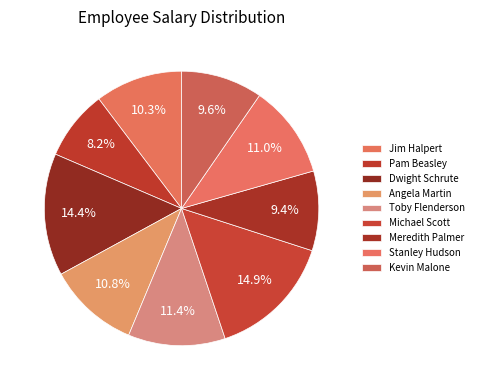

Rank the categories by value from highest to lowest.

Michael Scott, Dwight Schrute, Toby Flenderson, Stanley Hudson, Angela Martin, Jim Halpert, Kevin Malone, Meredith Palmer, Pam Beasley